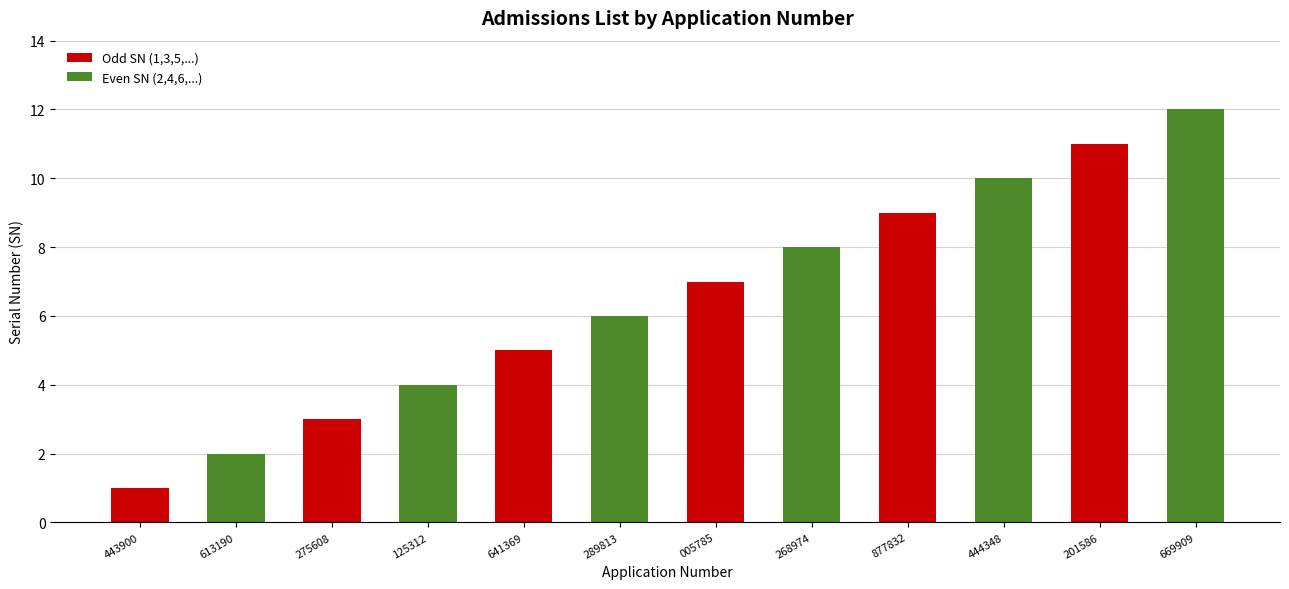

What is the maximum value shown in the chart?

12